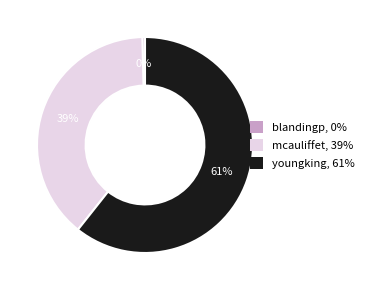

Which slice represents more than half of the pie?

youngking